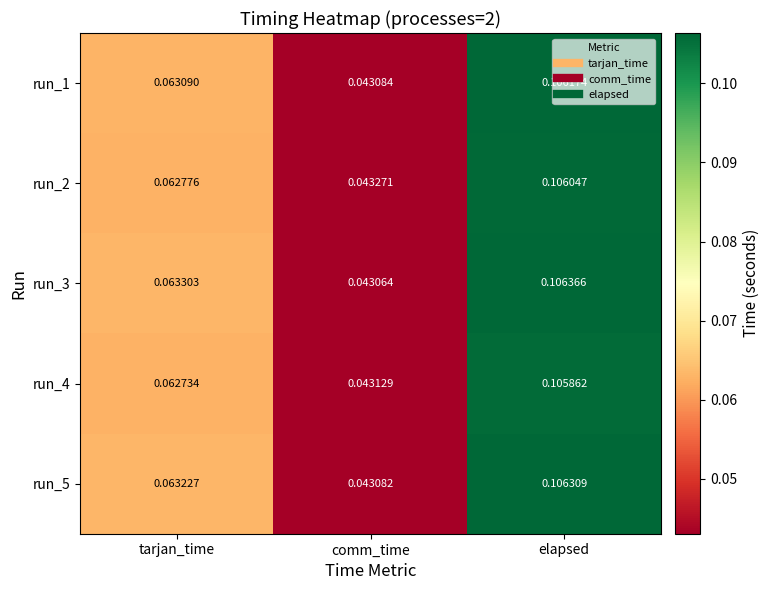

Between comm_time and elapsed, which series saw the biggest shift?

run_3